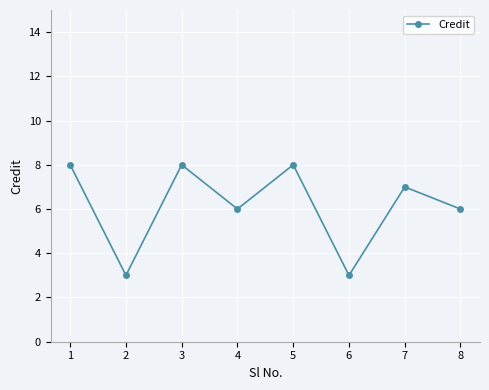

Reading left to right, transcribe all the data shown in this chart.

8	3	8	6	8	3	7	6